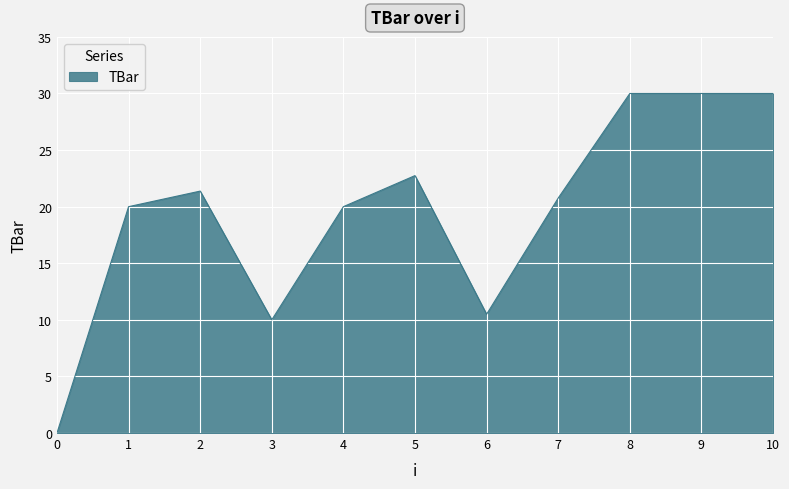

What is the ratio of the value at 2 to the value at 10?

0.7